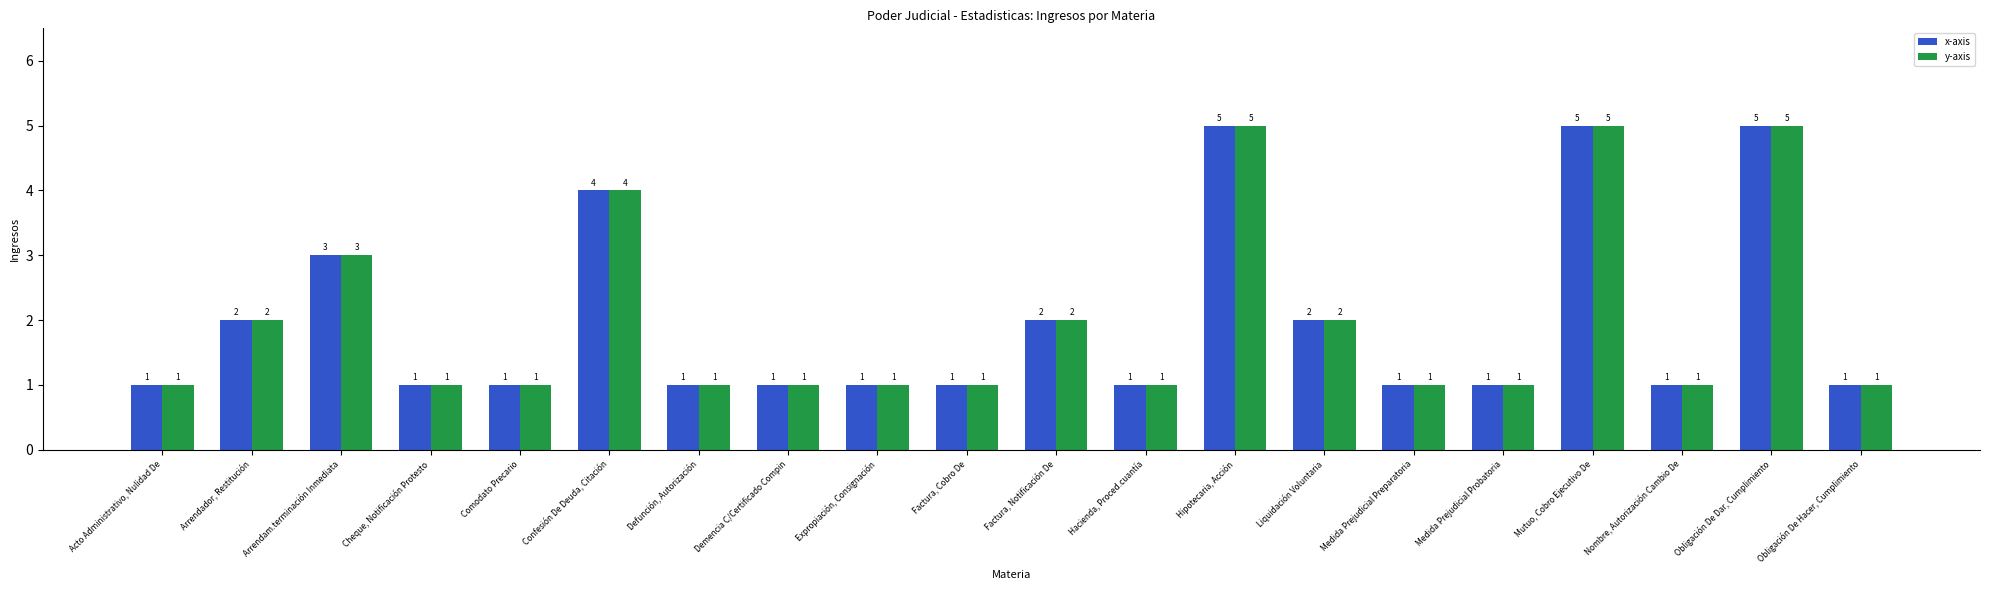

What is the label of the 17th bar from the right?

Cheque, Notificación Protesto